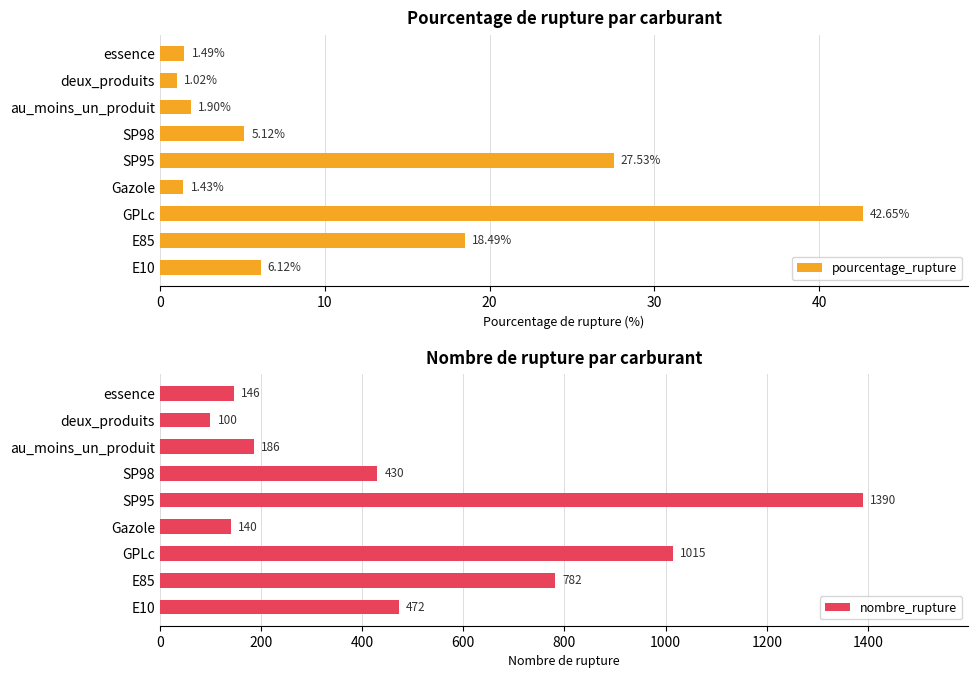

Reading left to right, list all the values displayed in this chart.

pourcentage_rupture: 6.1	18.5	42.6	1.4	27.5	5.1	1.9	1.0	1.5
nombre_rupture: 472.0	782.0	1015.0	140.0	1390.0	430.0	186.0	100.0	146.0